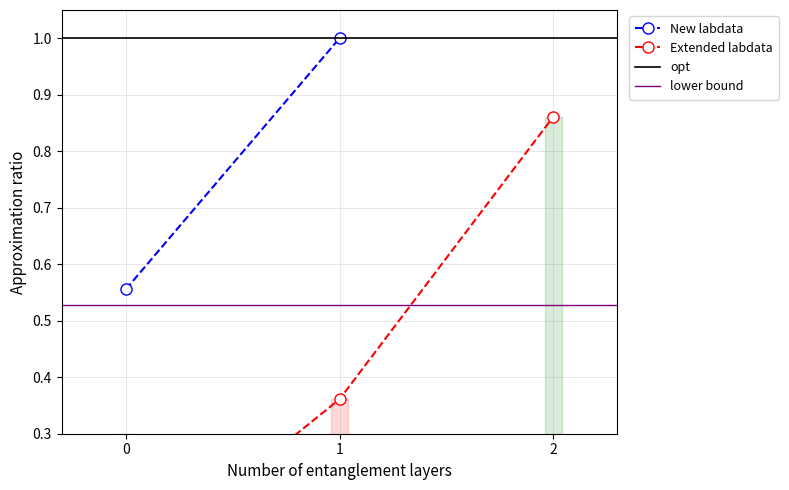

What is the difference between the values at 2 and 1?

0.5